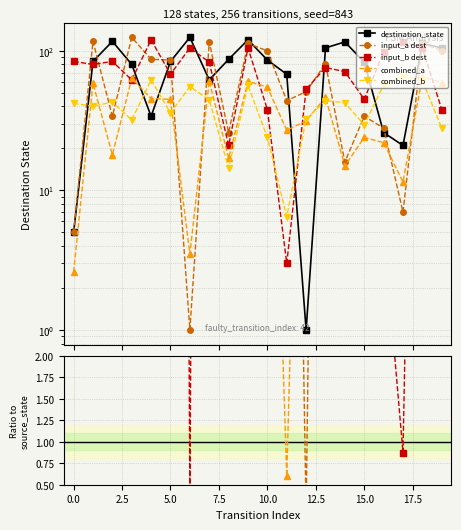

What is the sum of all destination_state values?

1522